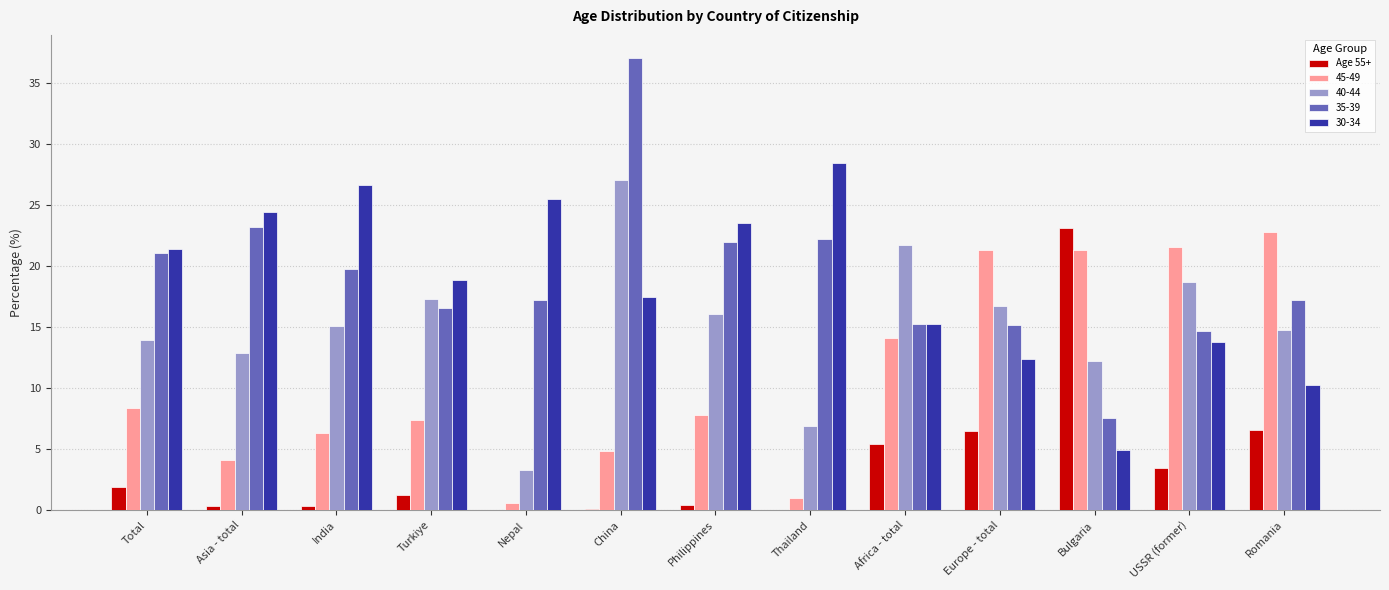

What is the sum of all 40-44 values?

196.7